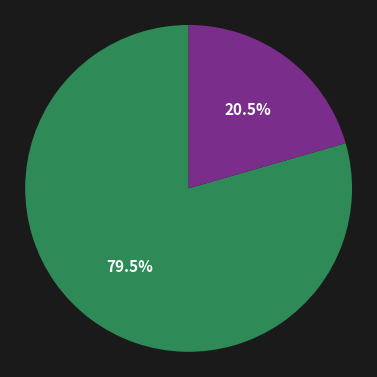

Is there a majority slice in this chart?

Yes